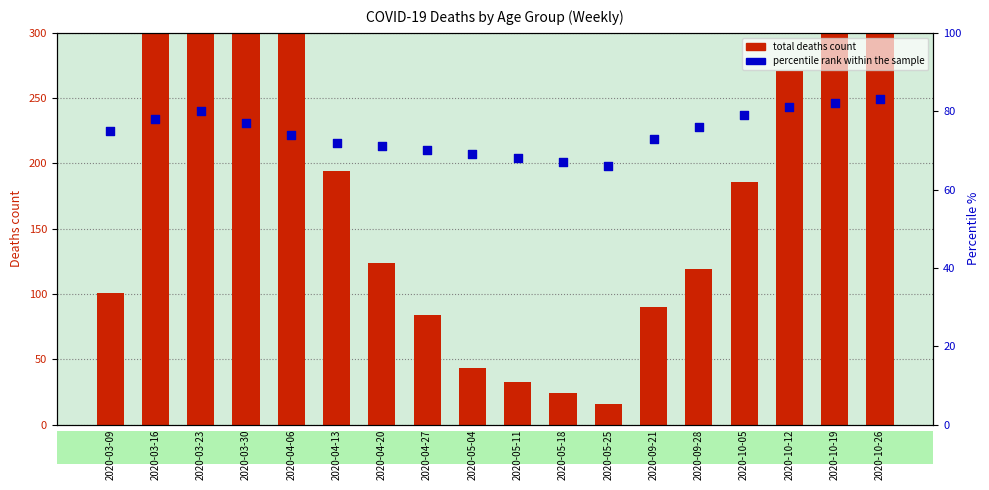

Which series reaches the minimum Y coordinate?

total deaths count